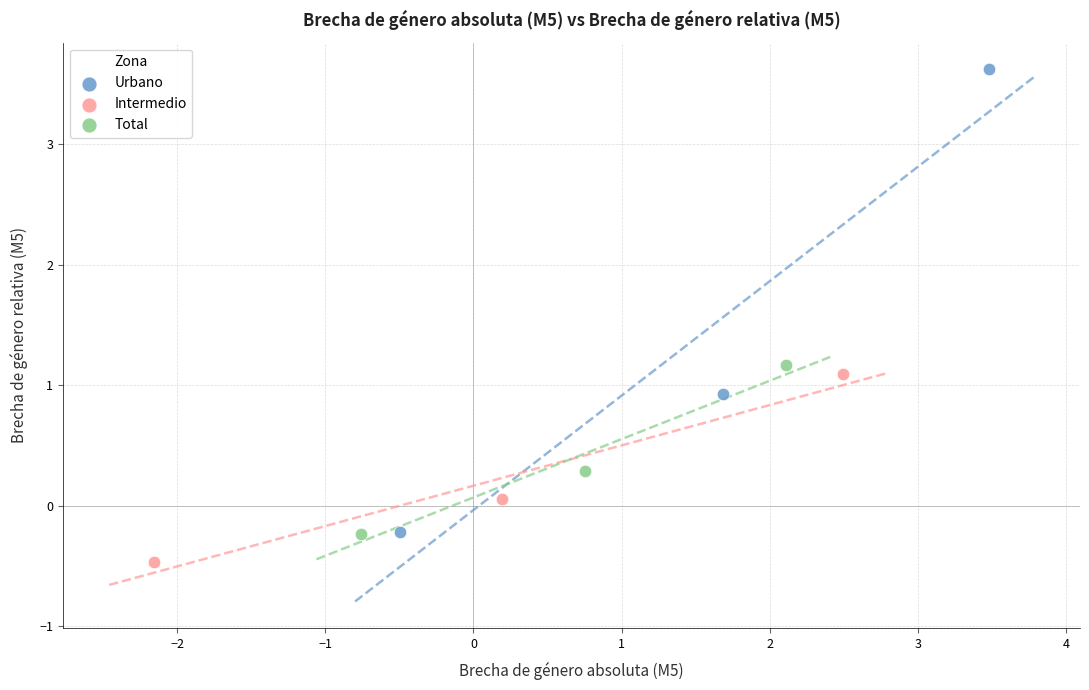

Which series reaches the maximum Y coordinate?

Urbano